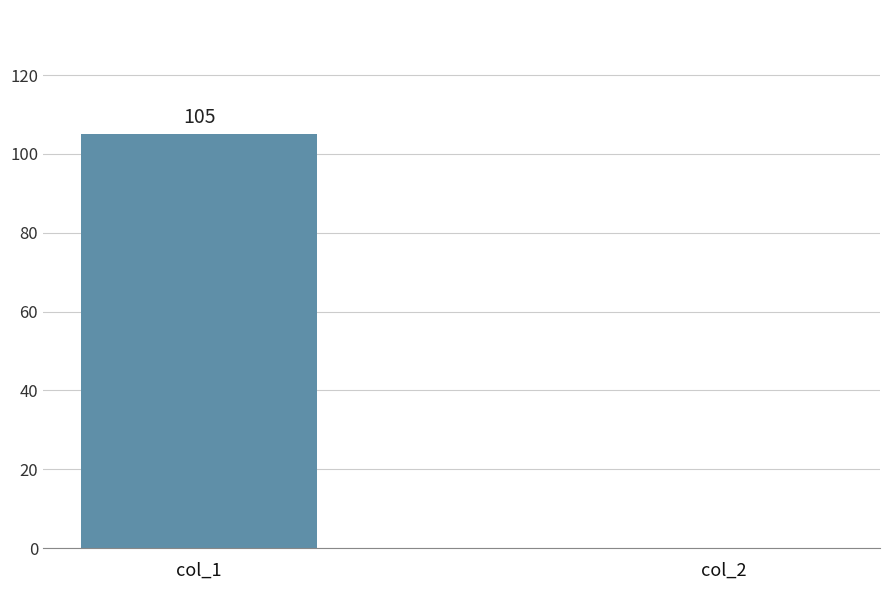

Read the value at col_1.

105